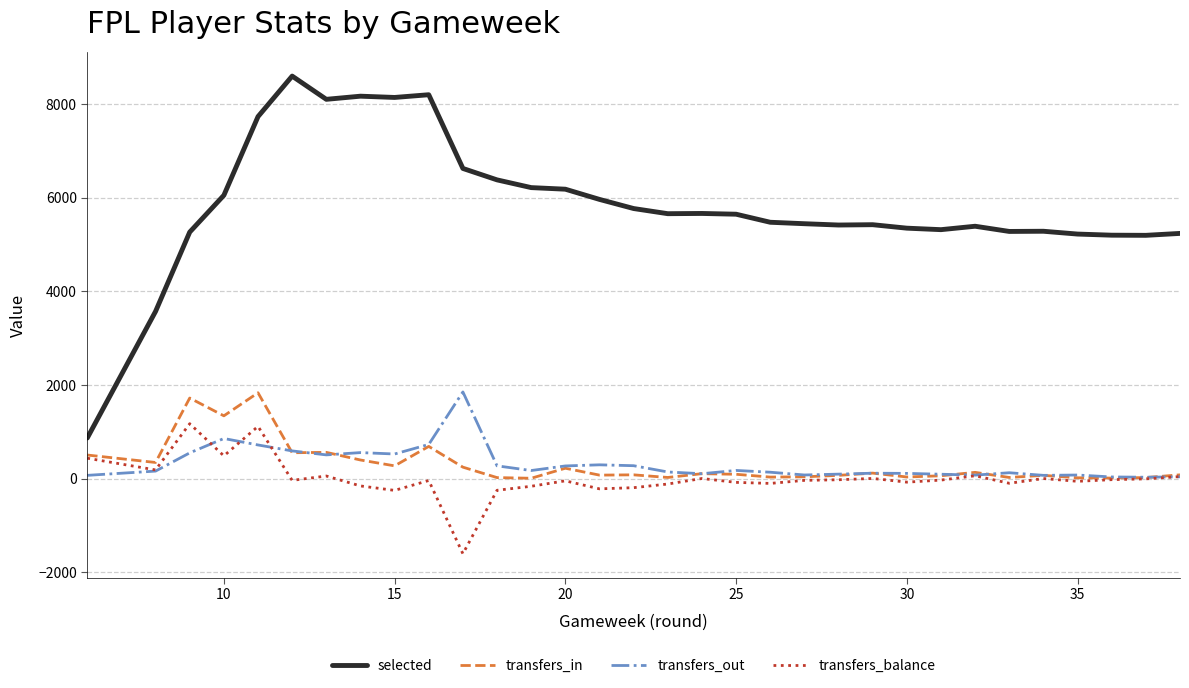

How many data points in transfers_in are above 79?

16